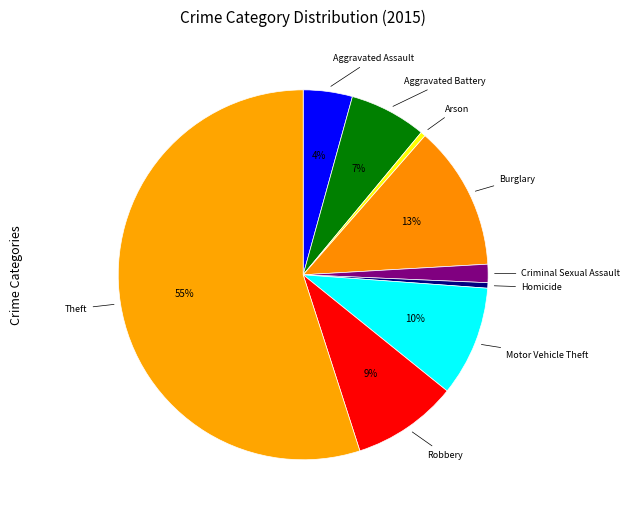

Count the number of slices in the pie.

9